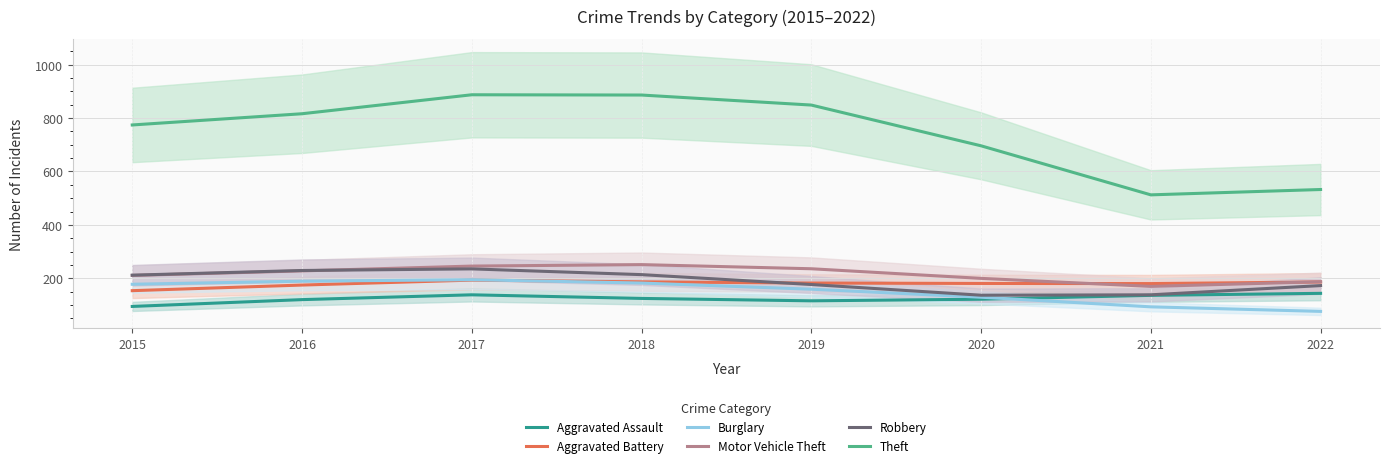

At which category does Motor Vehicle Theft reach its first local peak?

2018